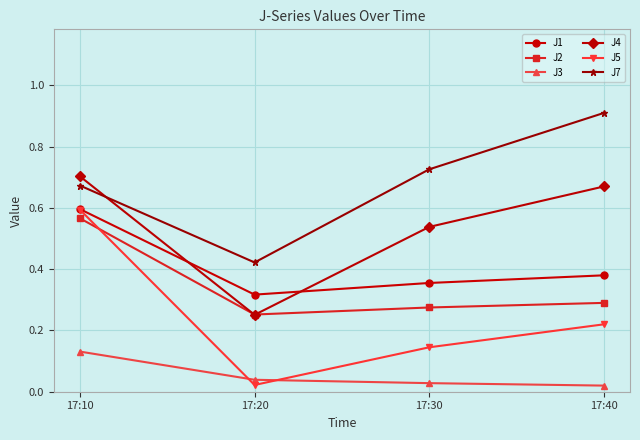

Count the number of categories in the chart.

4